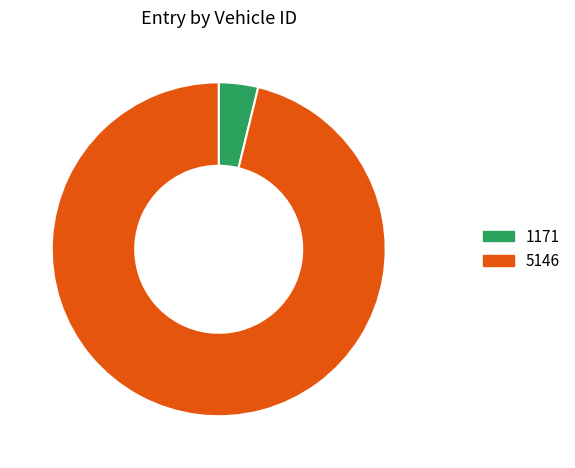

Rank the categories by value from highest to lowest.

5146, 1171